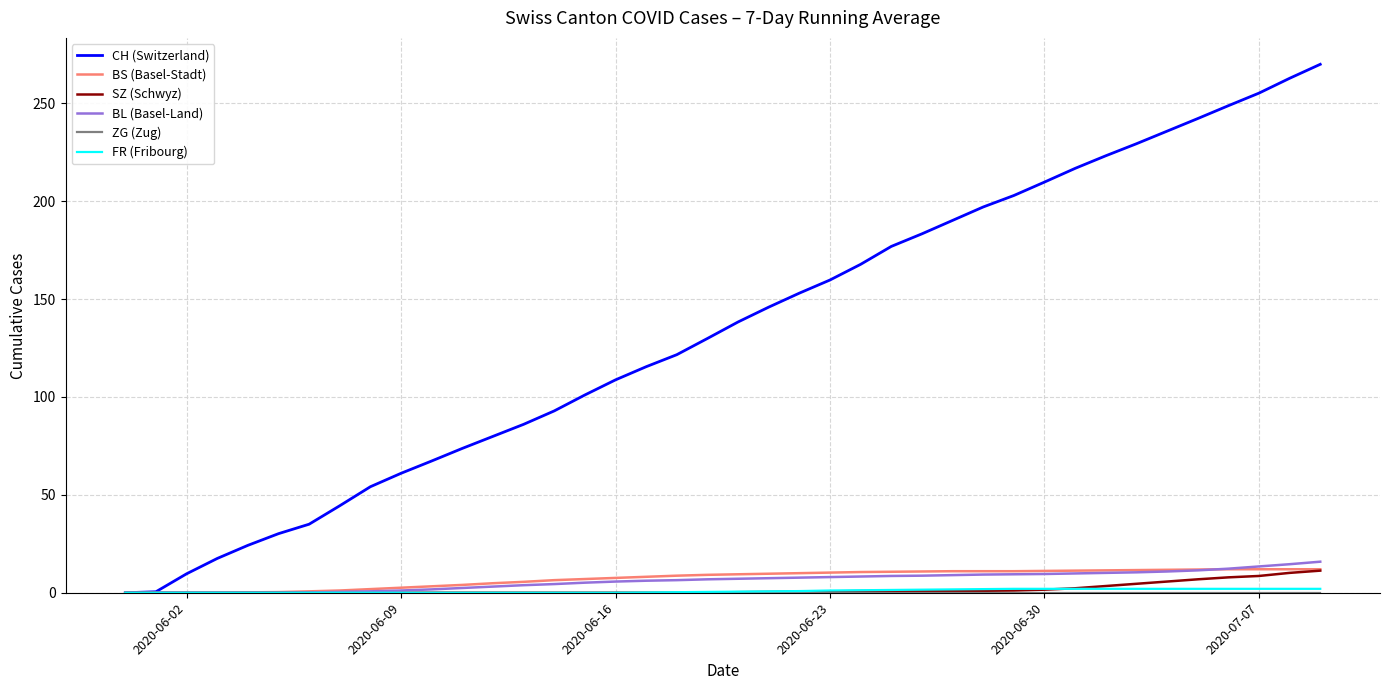

Which series has the largest range (max minus min)?

CH (Switzerland)